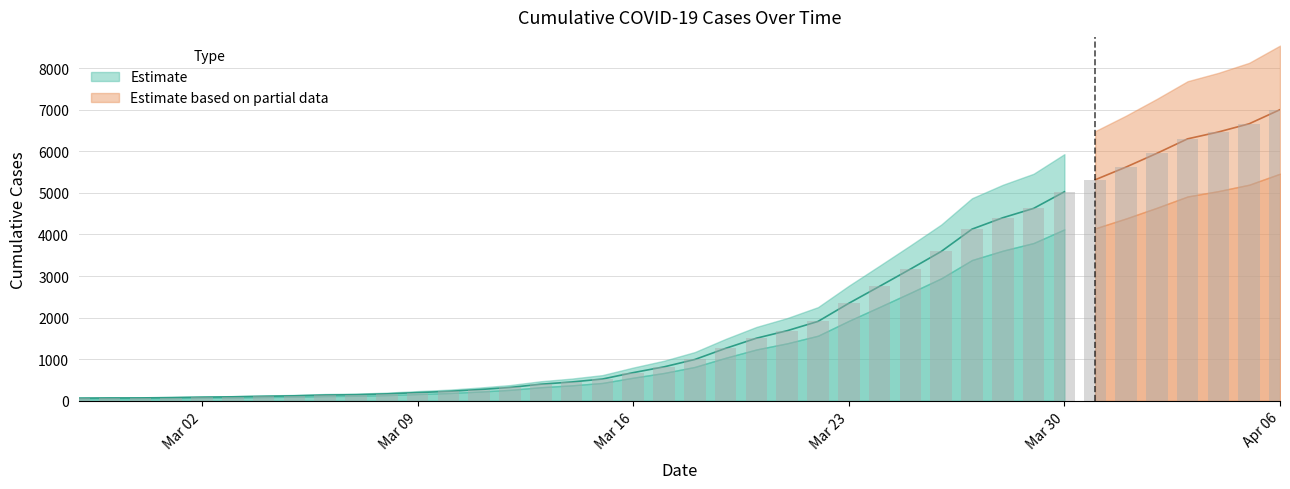

What is the difference between the second highest and second lowest values?

6596